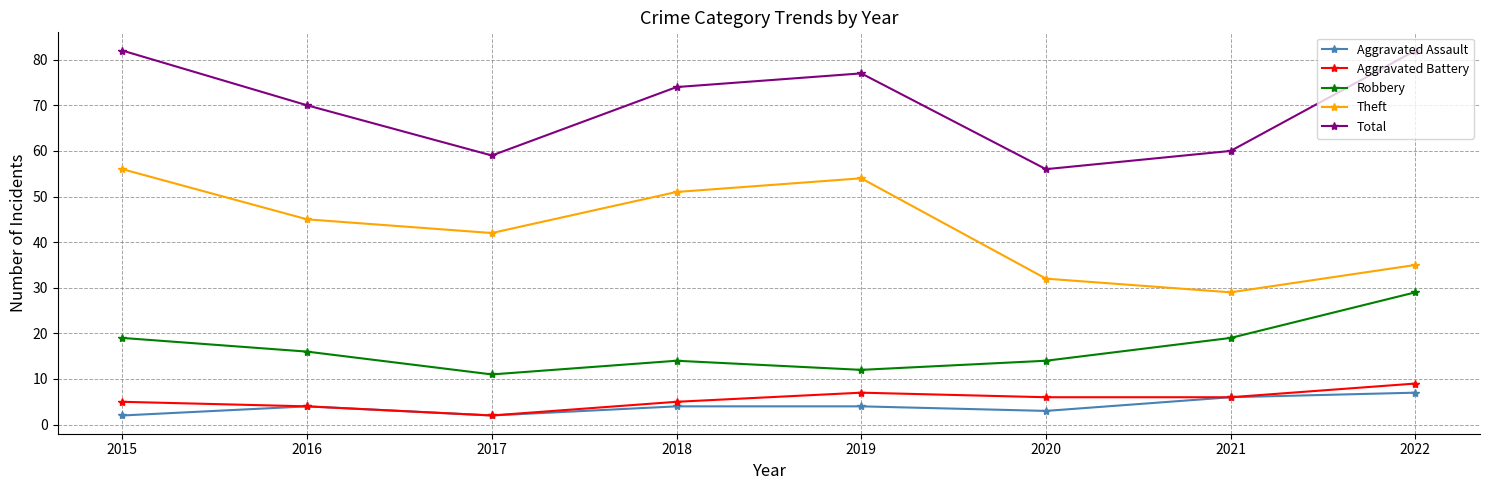

What is the difference between the Total values at 2022 and 2021?

22